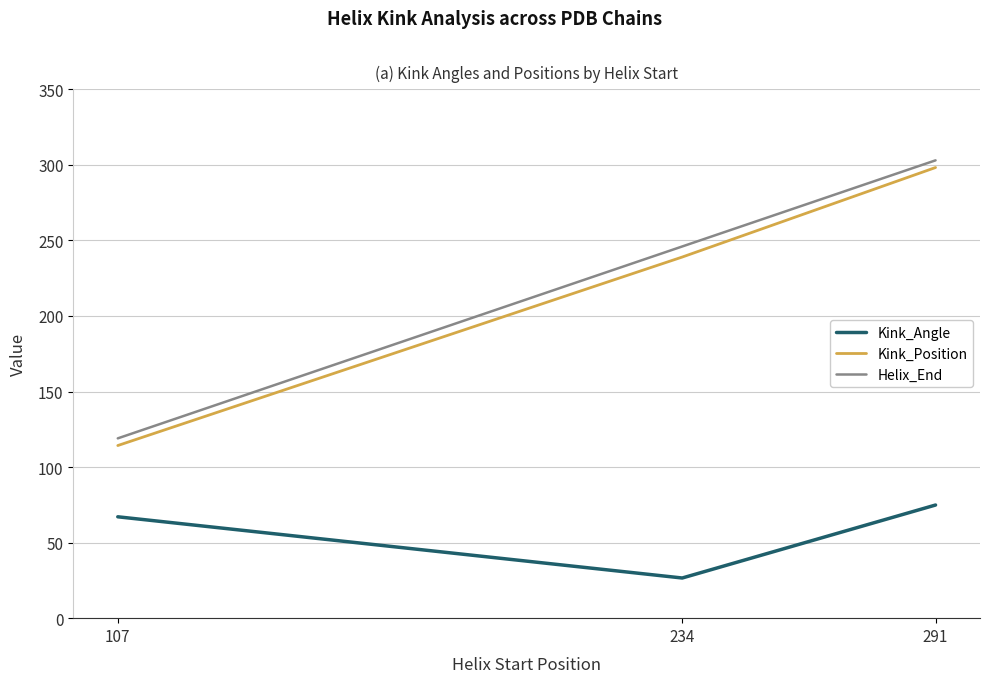

How many lines are shown in the chart?

3